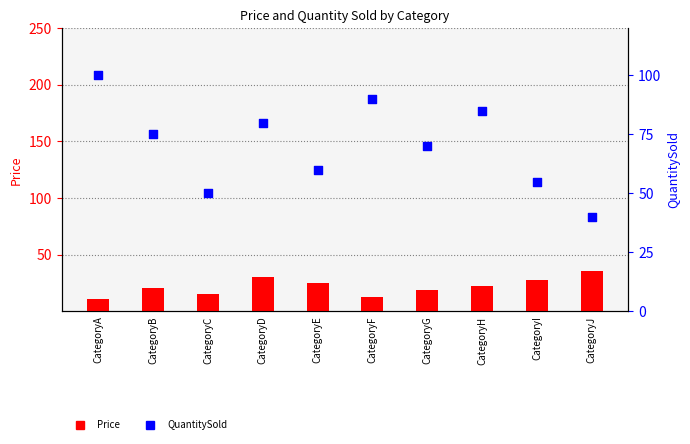

Which series contains the highest Y value?

QuantitySold